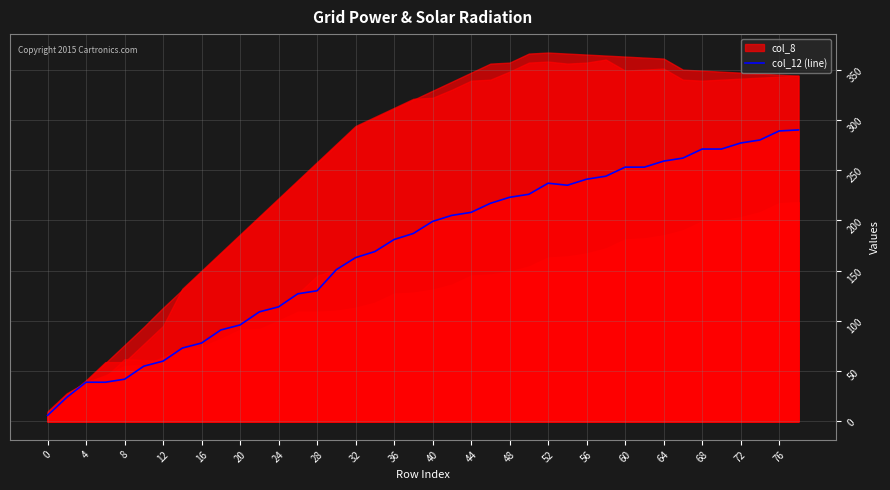

The col_12 (line) series shows 130 at 28. True or false?

True